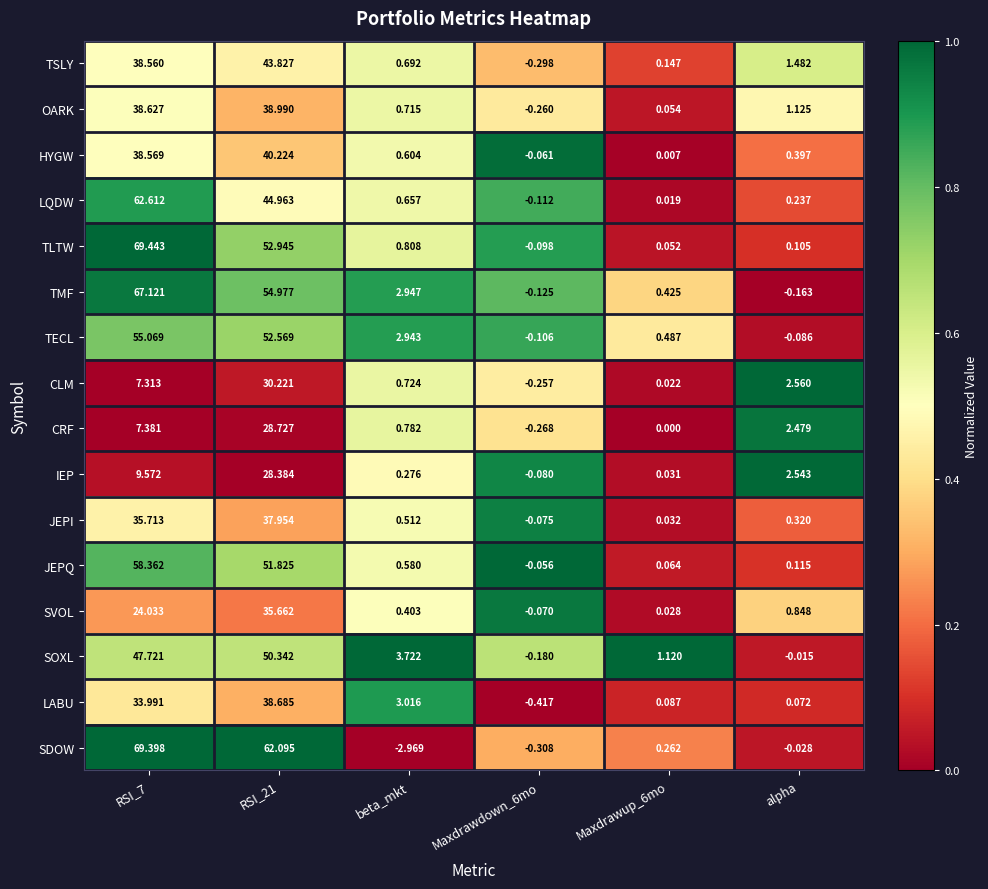

Where is SOXL nearest to the value 25?

beta_mkt